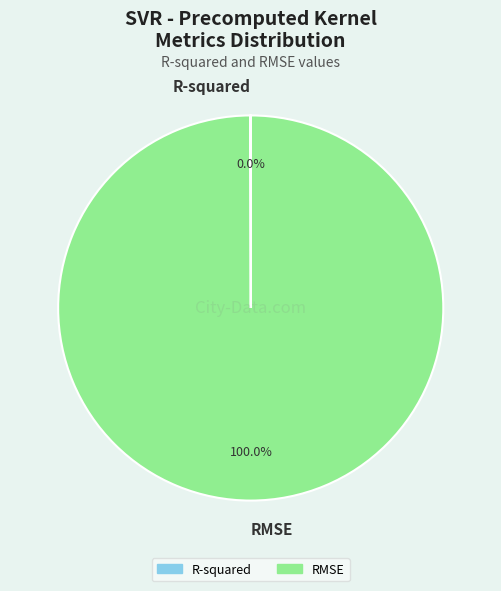

Is it true that RMSE is 100% of the pie?

True